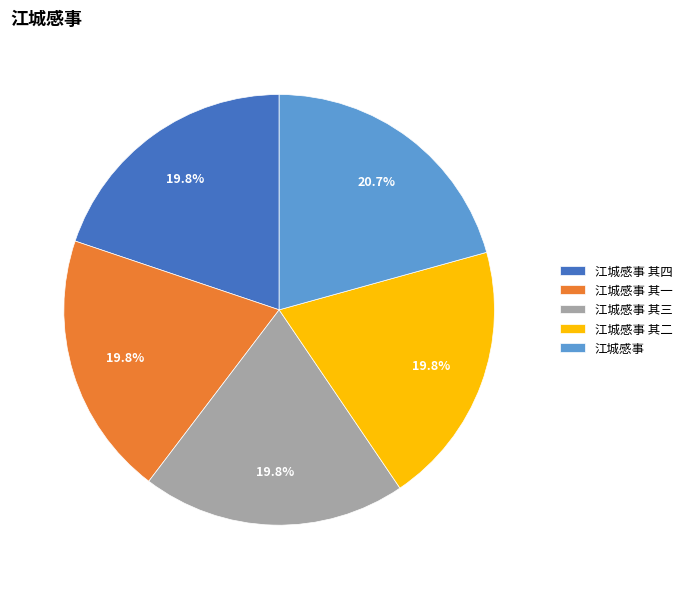

To the nearest percent, what is the combined percentage of 江城感事 and 江城感事 其二?

41%